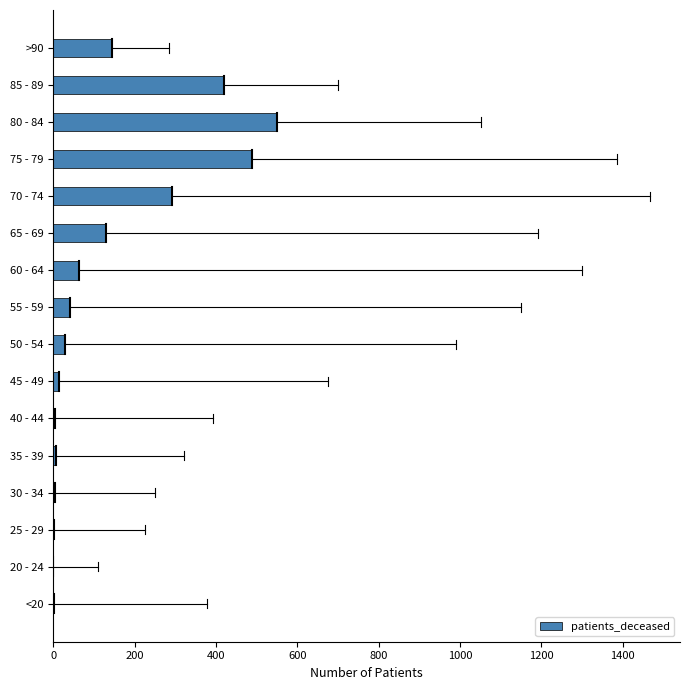

What is the sum of all values?

2186